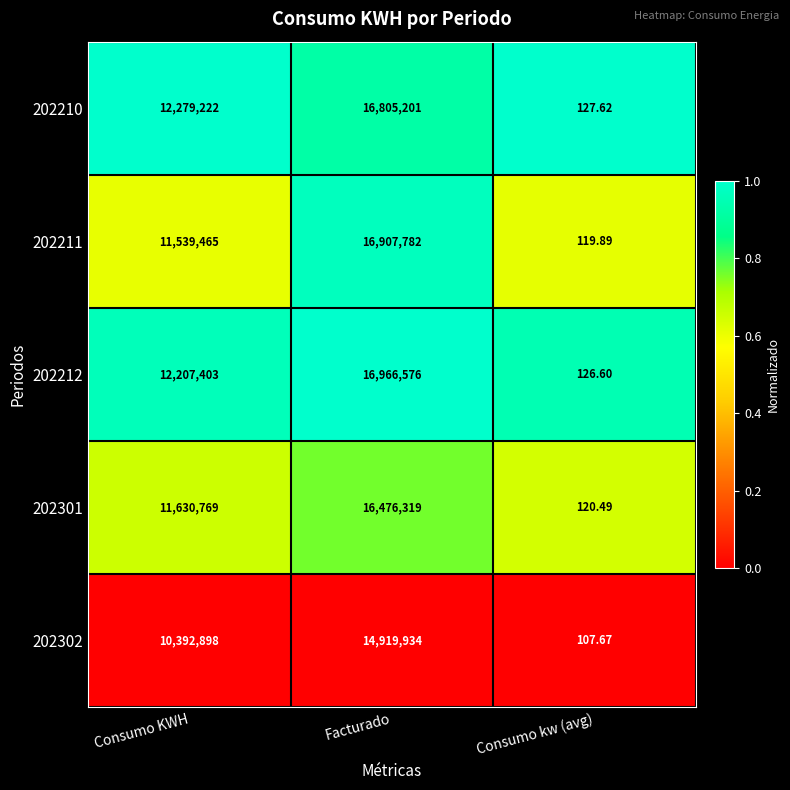

What is the spread (max minus min) of values at Facturado?

2046642.0